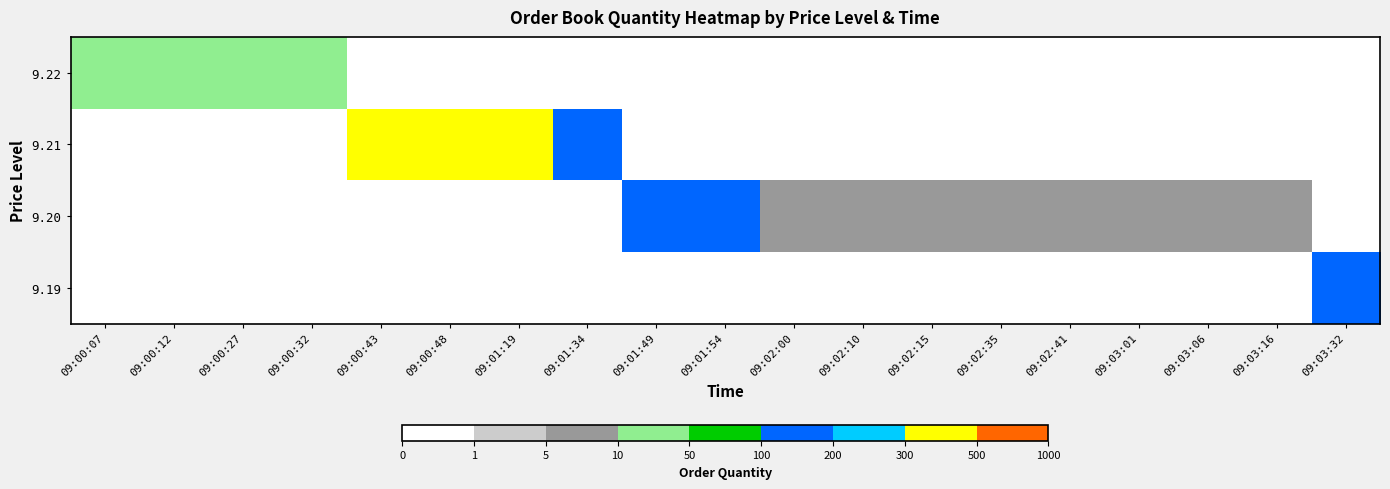

What is the spread (max minus min) of values at 09:02:41?

5